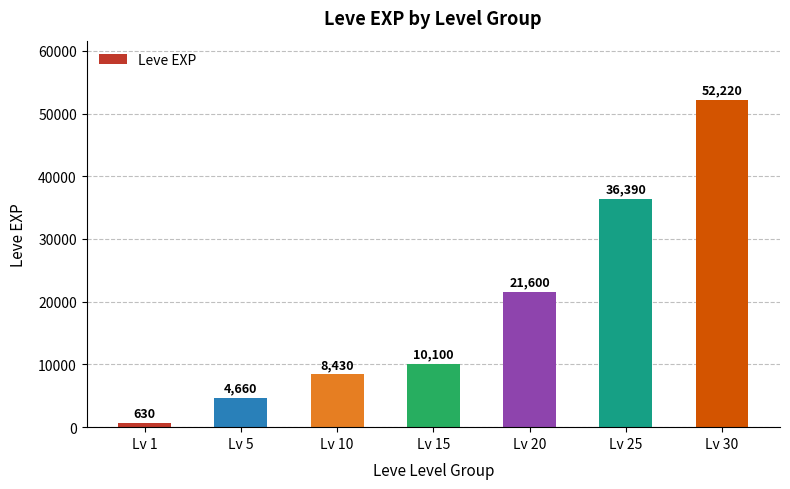

What is the difference between the second highest and minimum values?

35760